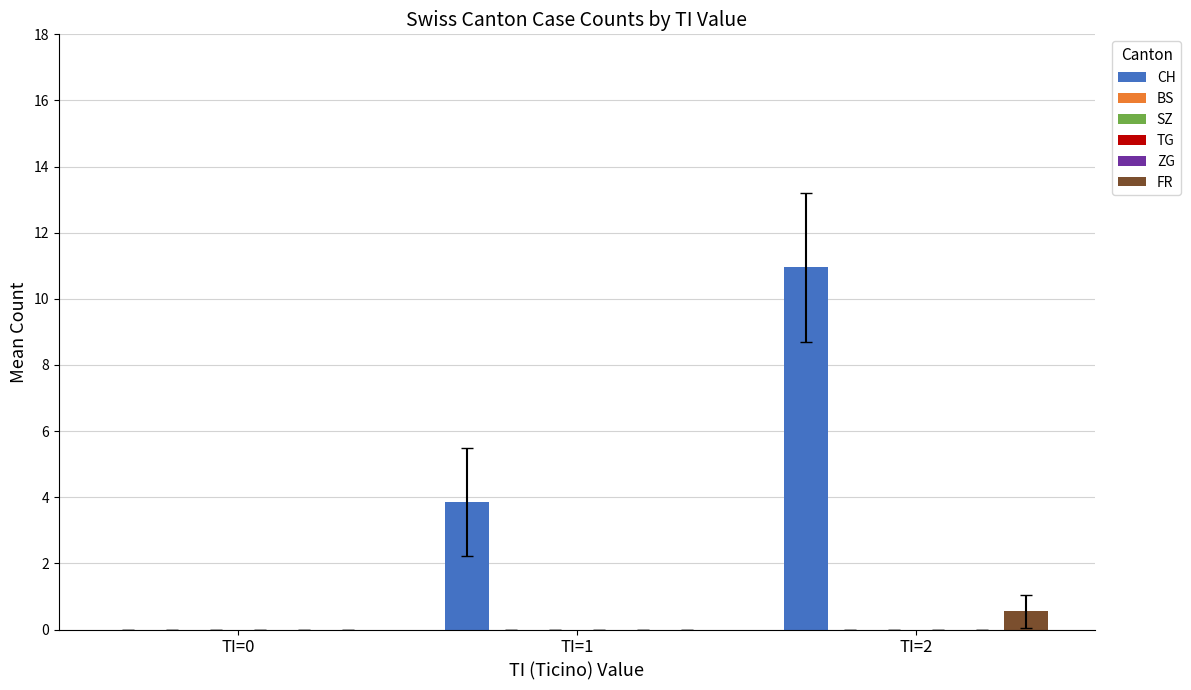

How many groups of bars are there?

3